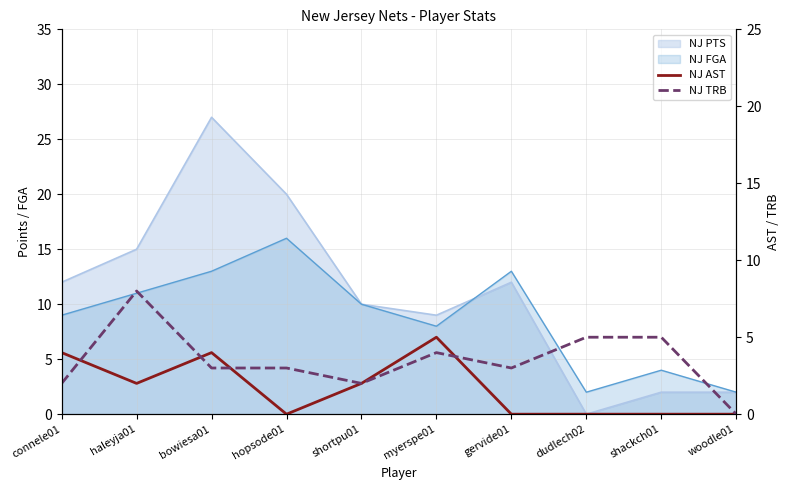

Where is the first local minimum for NJ AST?

haleyja01